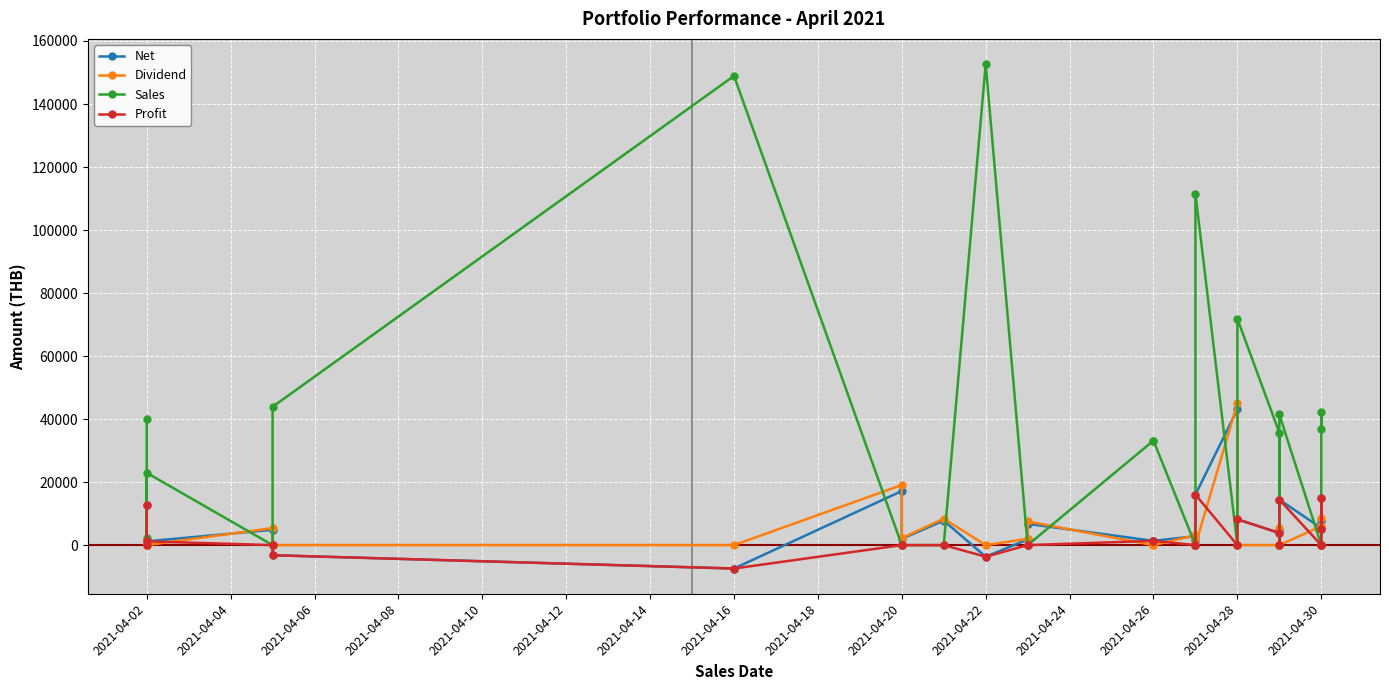

How many lines are shown in the chart?

4